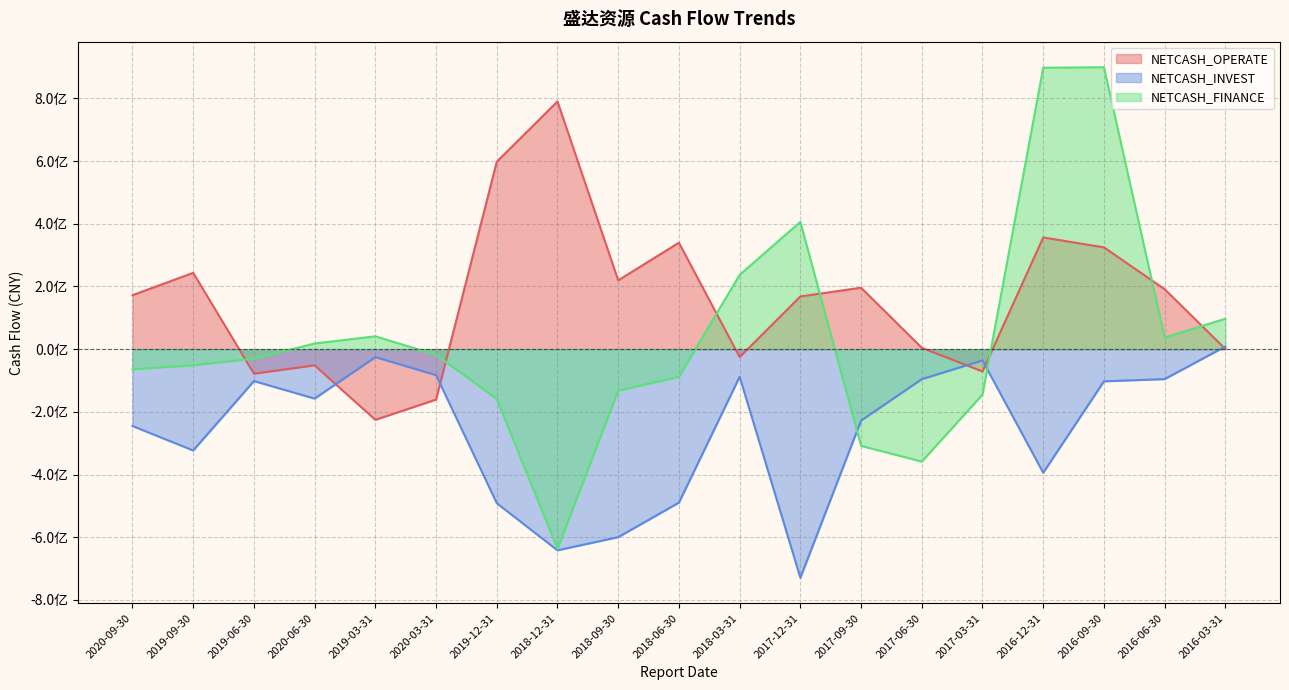

How many values in NETCASH_INVEST are above zero?

1